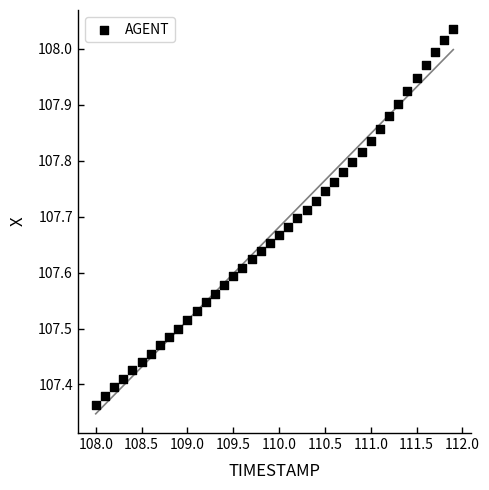

What is the range of Y values (max minus min)?

0.7